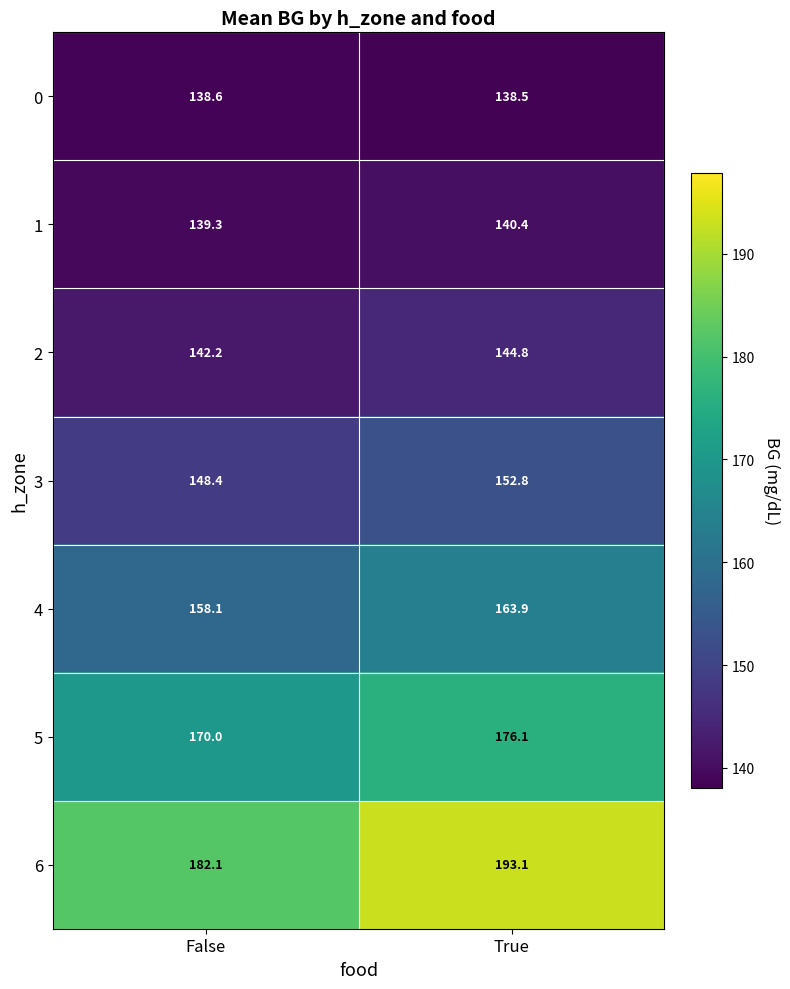

What is the sum of all 3 values?

301.2